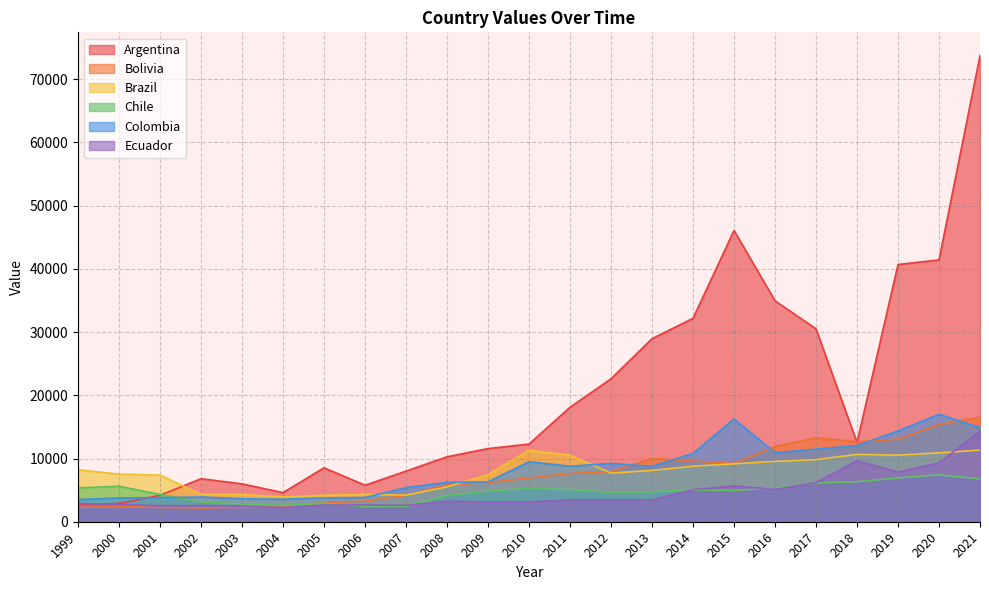

Which series has the largest range (max minus min)?

Argentina